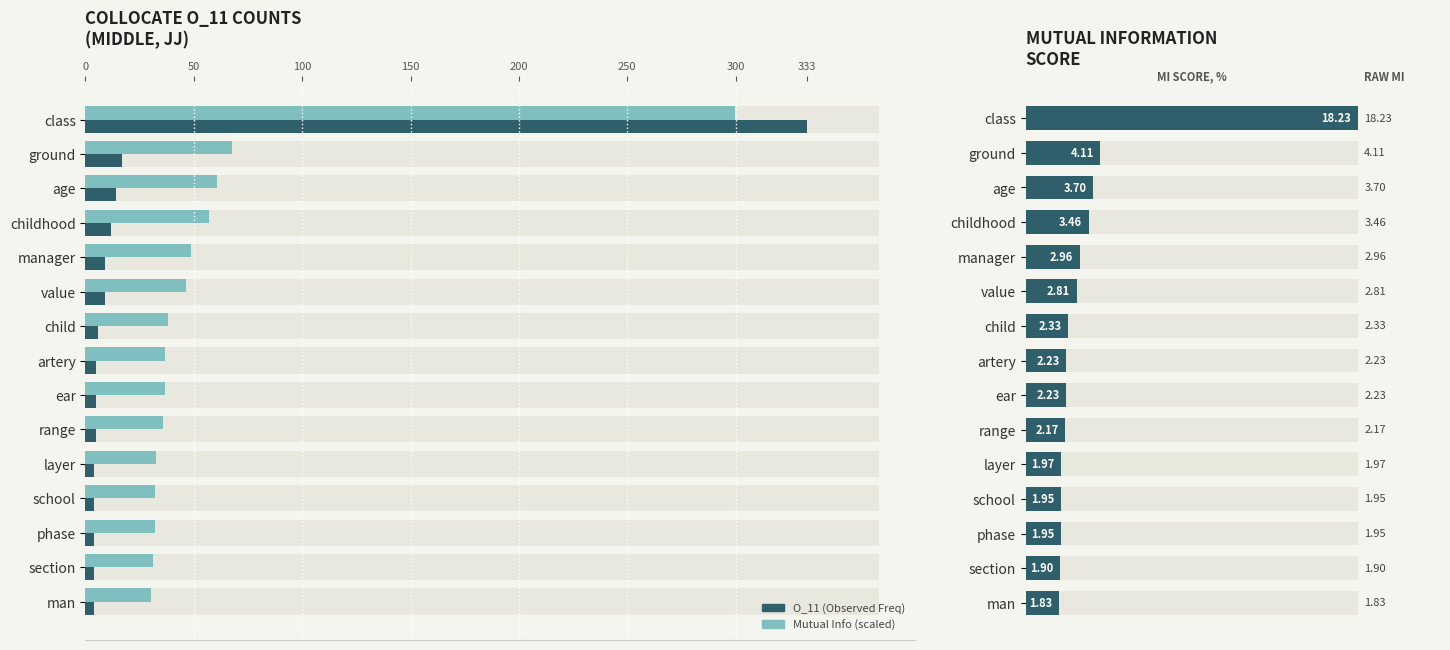

What are all the series names shown in the legend?

O_11 (Observed Freq), Mutual Info (scaled)